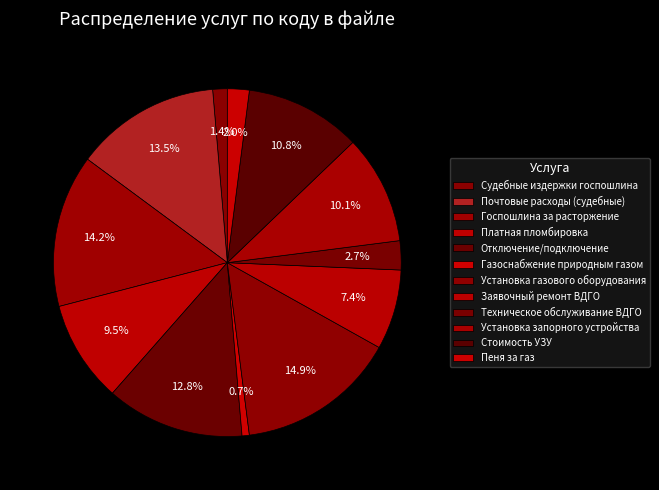

How many slices are in this pie chart?

12